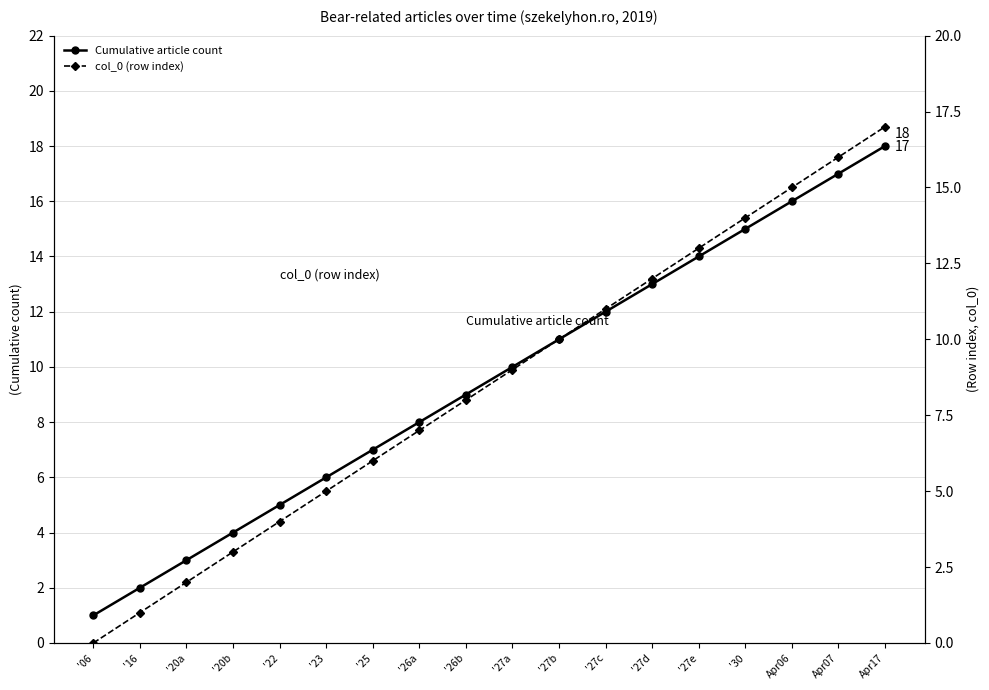

True or false: Cumulative article count and col_0 (row index) intersect in this chart.

False